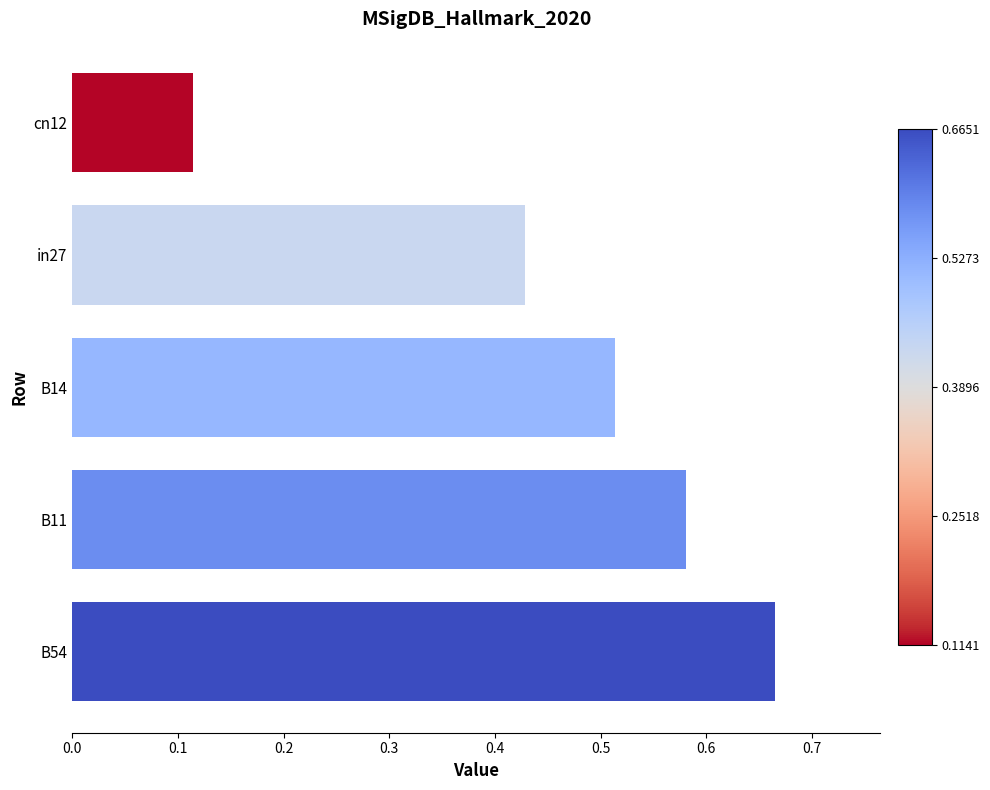

What is the difference between the second highest and second lowest values?

0.2